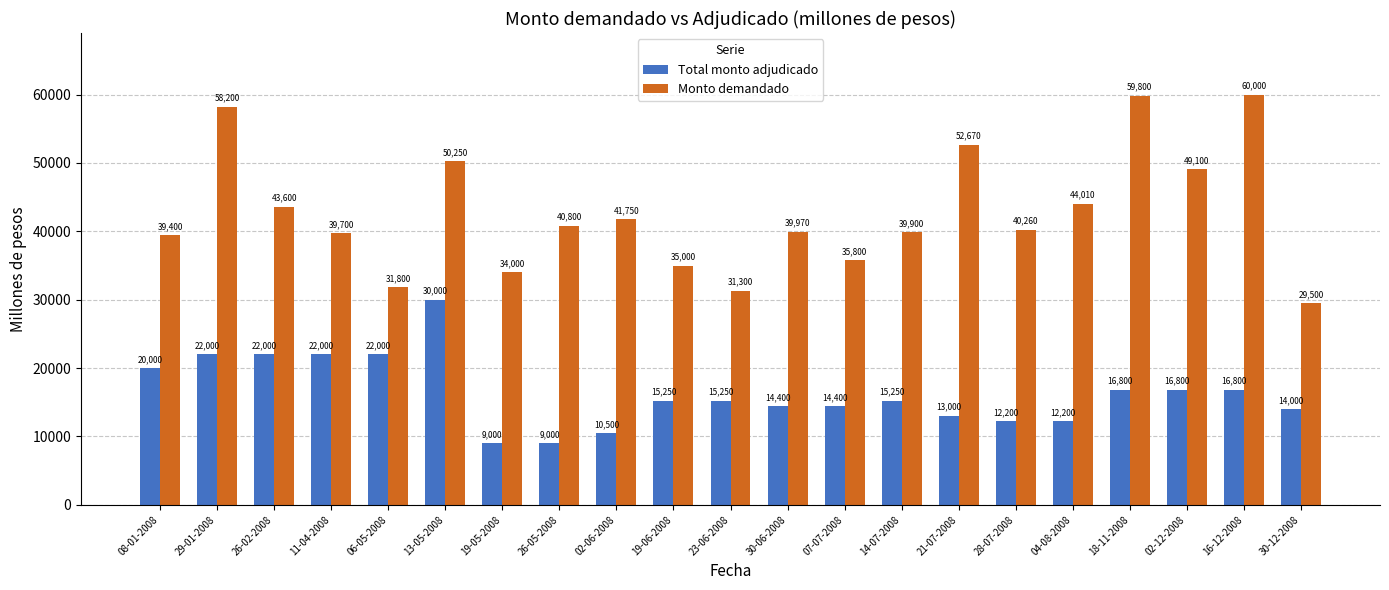

What is the spread (max minus min) of values at 29-01-2008?

36200